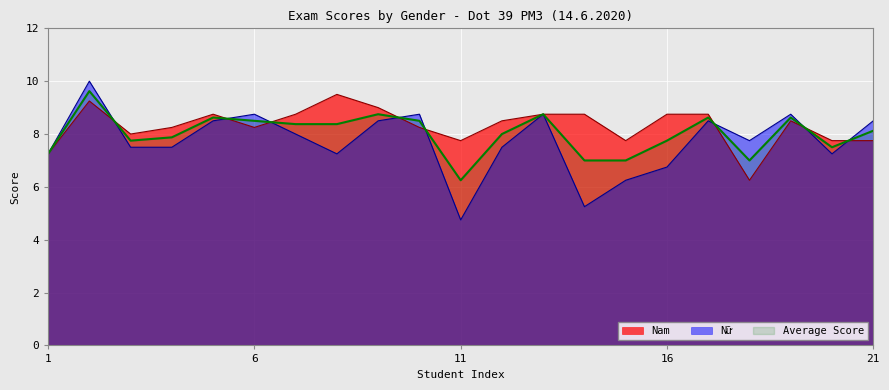

At which category is the sum across all series the highest?

2